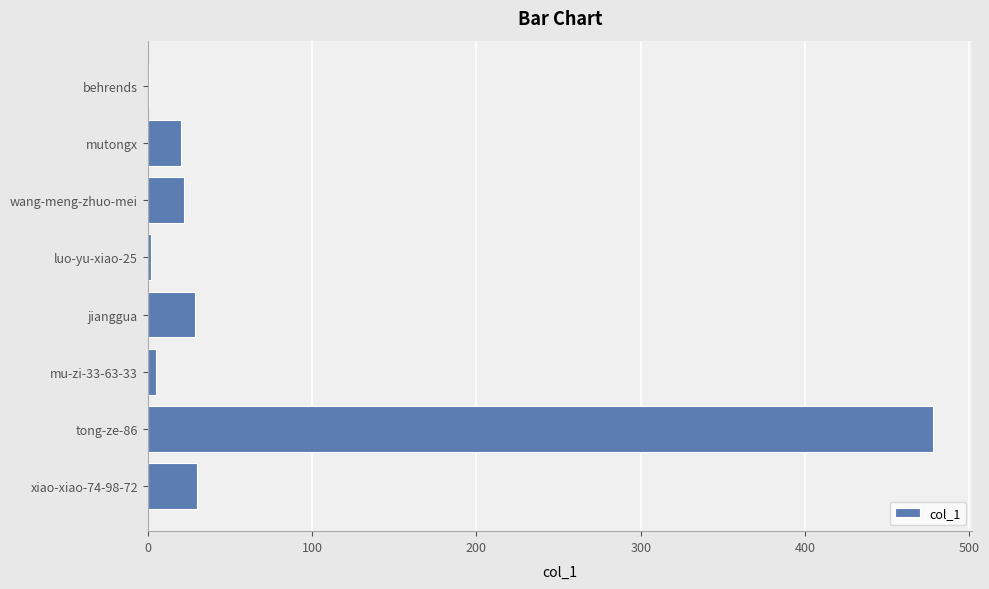

True or false: the data shows 29 at jianggua.

True